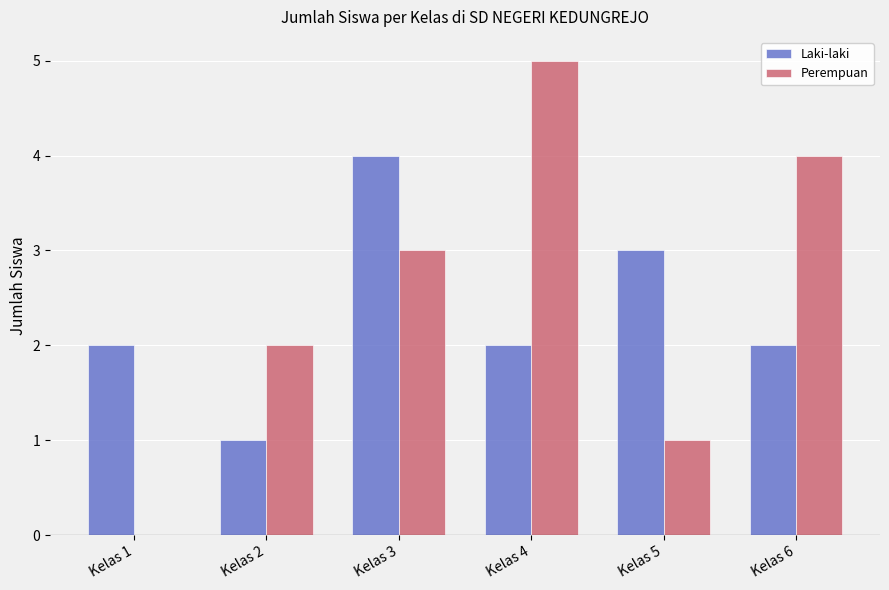

What is the highest value of the Laki-laki series?

4